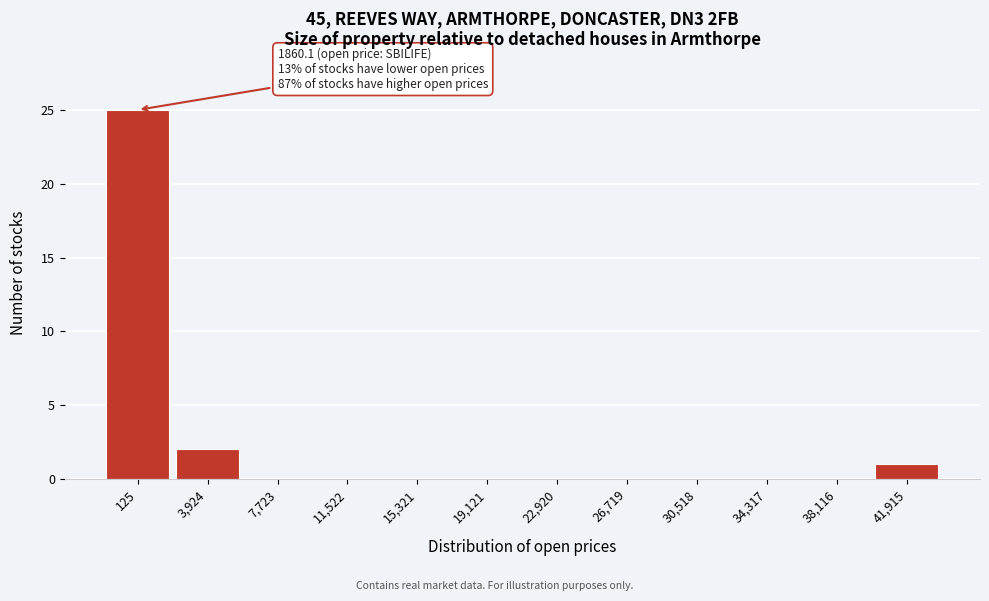

Reading left to right, what are all the values shown in this chart?

125=25	3,924=2	7,723=0	11,522=0	15,321=0	19,121=0	22,920=0	26,719=0	30,518=0	34,317=0	38,116=0	41,915=1